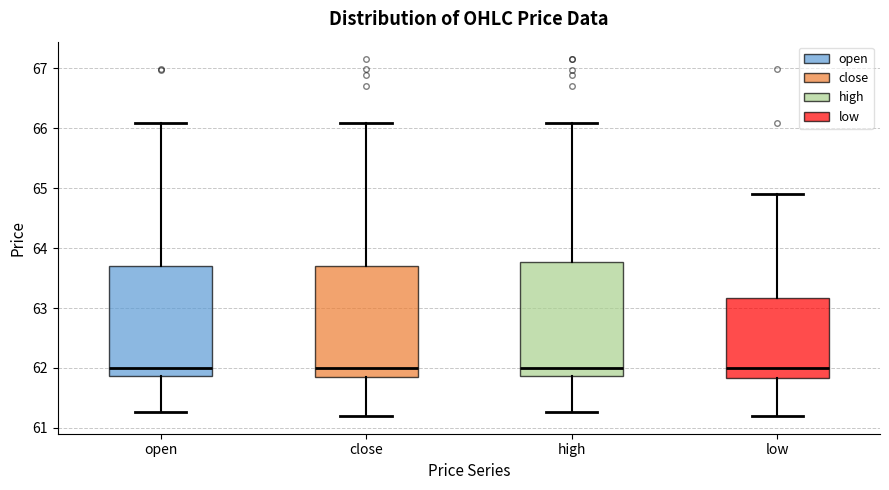

Where does the lower whisker of the box for low end on the y-axis? The values are not printed on the chart, so give them approximately, as read against the axis.

61.2